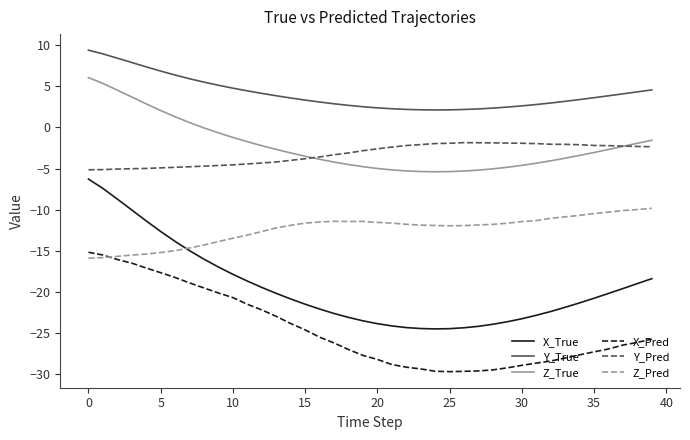

What is the greatest value displayed?

9.4